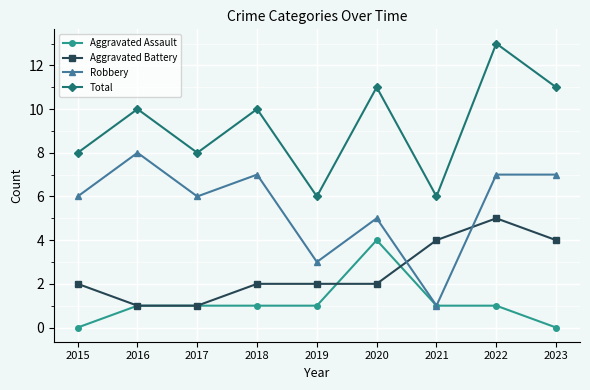

What is the sum of all Aggravated Battery values?

23